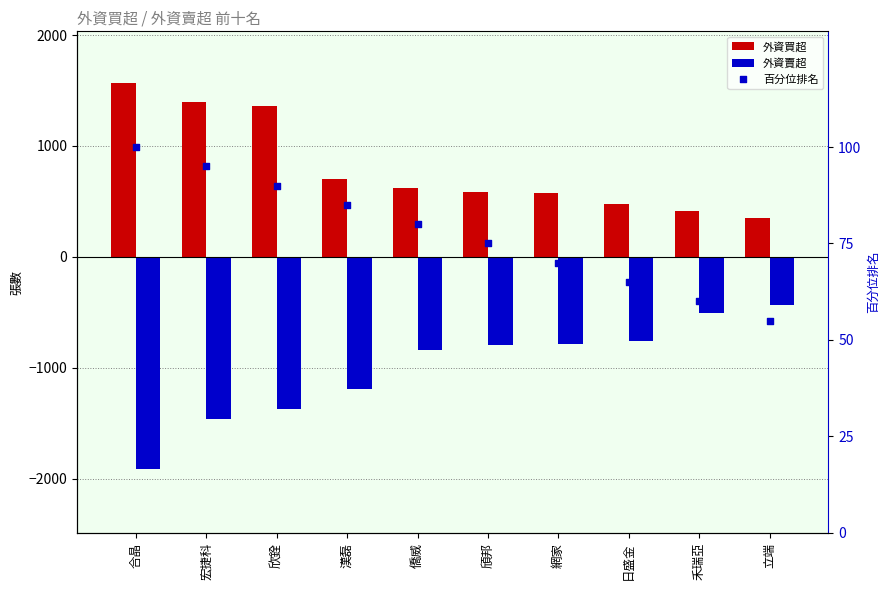

Which series contains the highest Y value?

外資買超